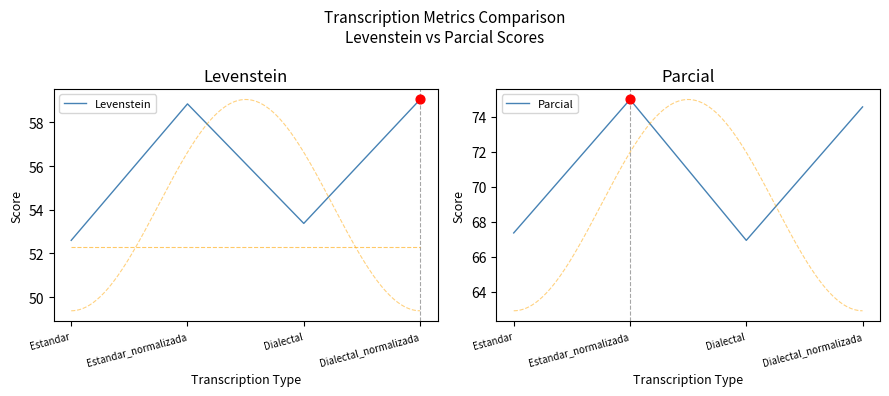

Which series has the largest total across all categories?

Parcial